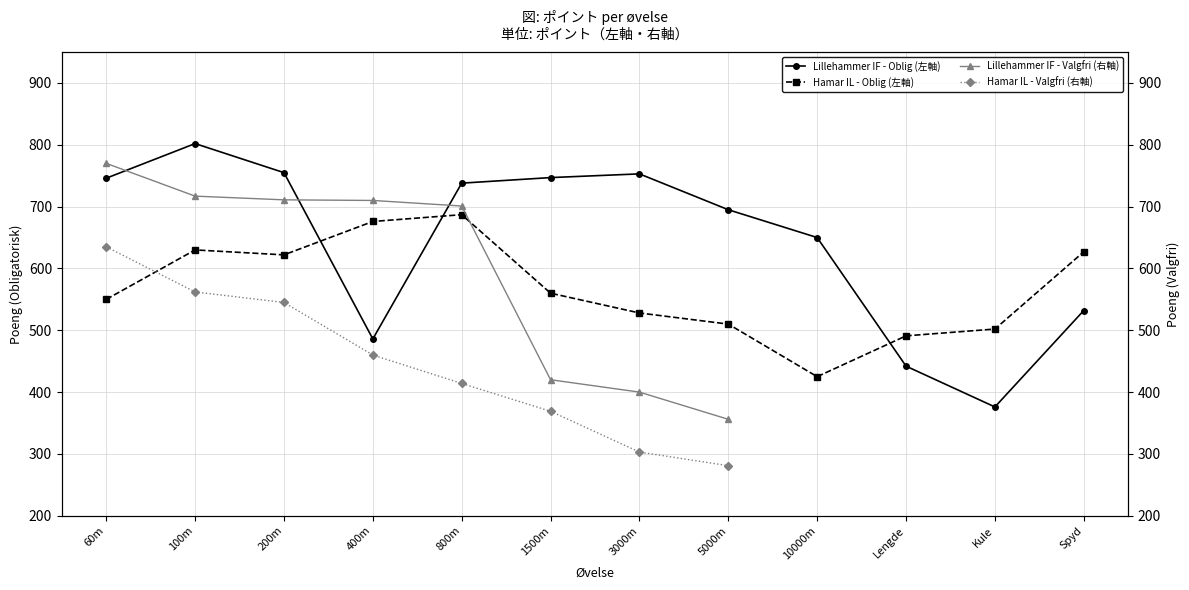

What is the total value across all series at Lengde?

933